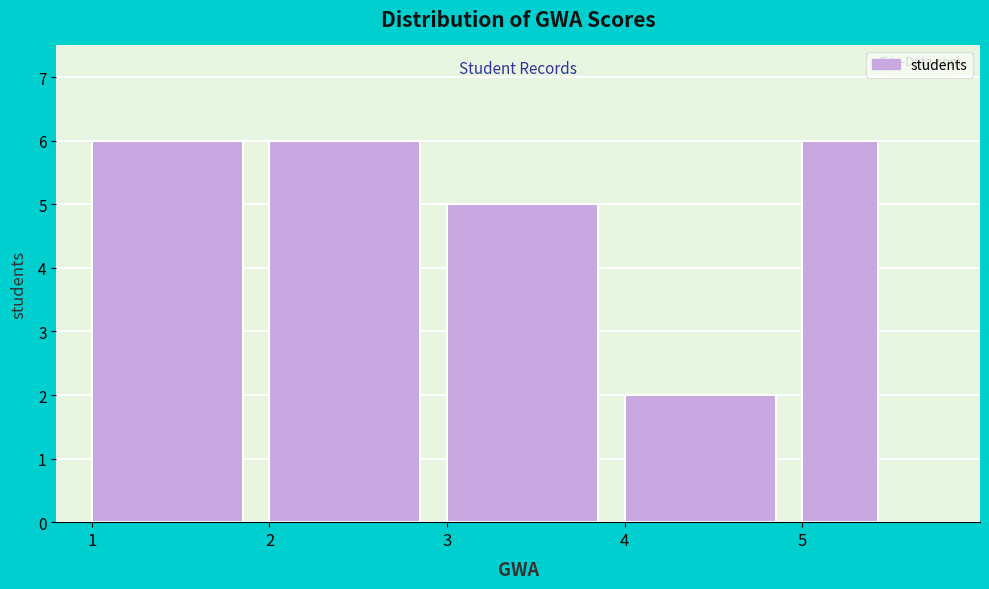

How tall is the bar that spans 5.0 to 5.5 on the x-axis? The values are not printed on the chart, so give them approximately, as read against the axis.

6